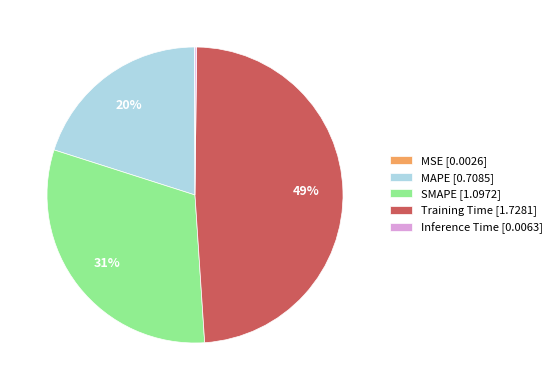

Which has a higher value, MAPE [0.7085] or SMAPE [1.0972]?

SMAPE [1.0972]